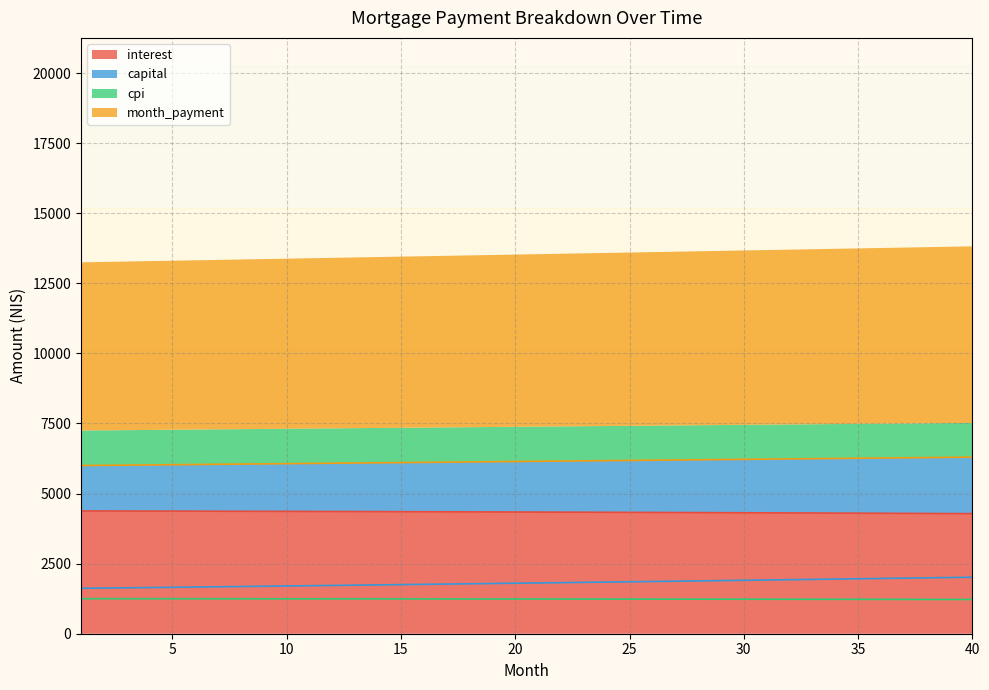

At which category does the chart reach its minimum across all series?

40